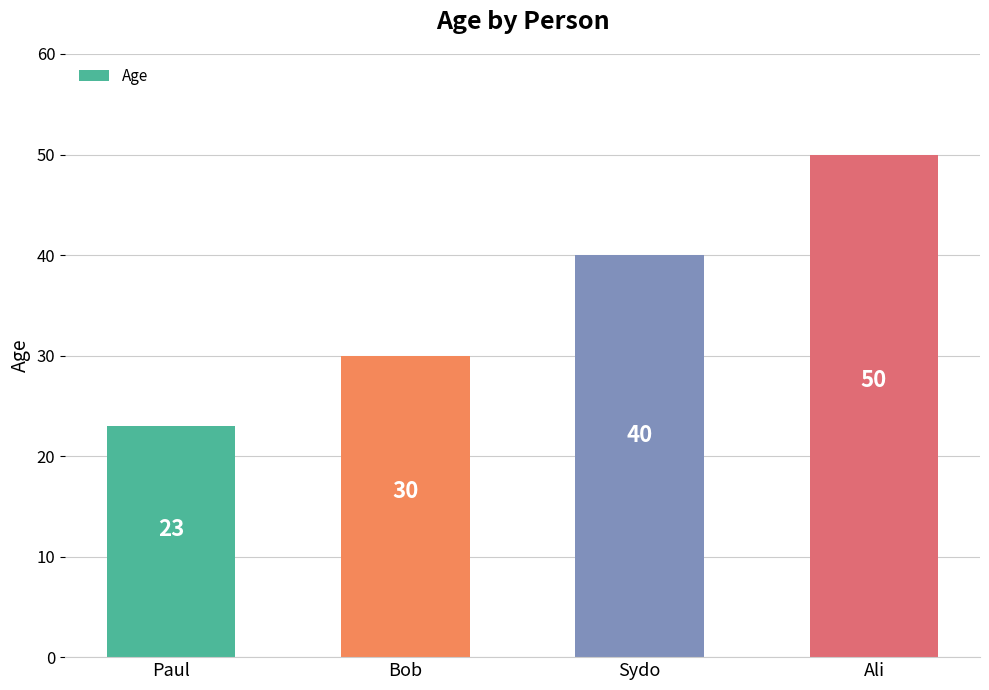

At which category does the chart reach its peak across all series?

Ali